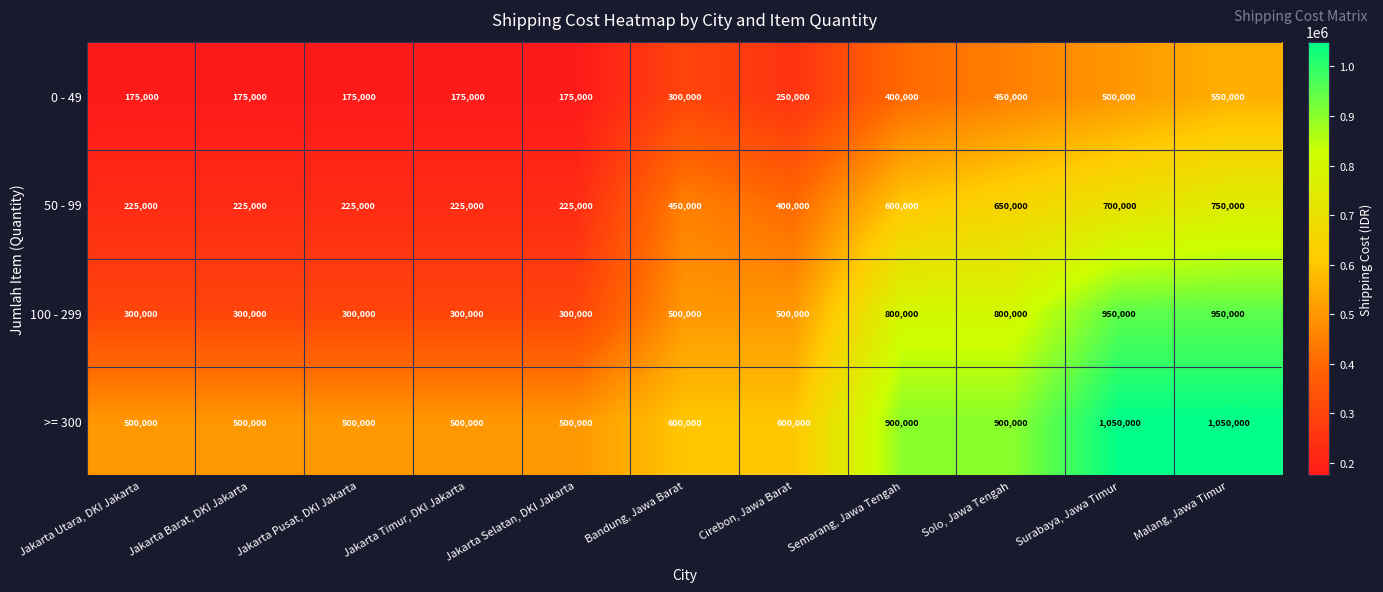

Between Jakarta Timur, DKI Jakarta and Cirebon, Jawa Barat, which series saw the biggest shift?

100 - 299